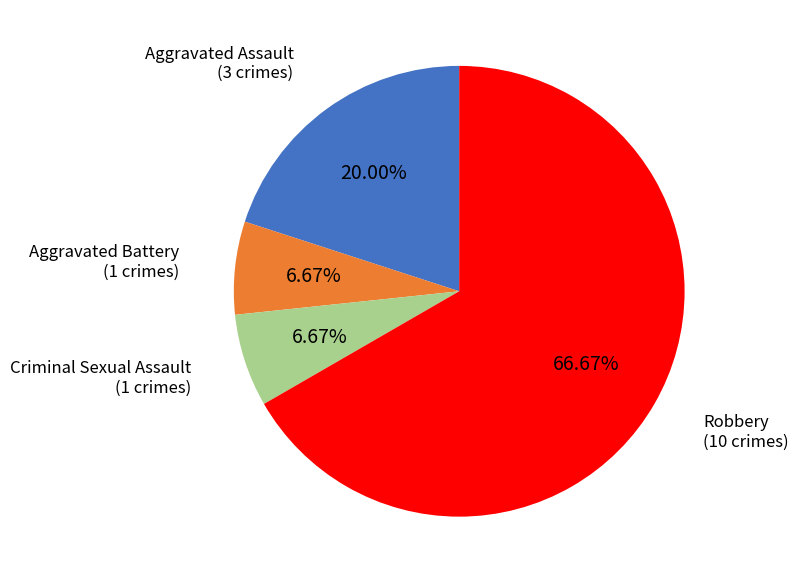

Which category has the biggest portion of the pie?

Robbery